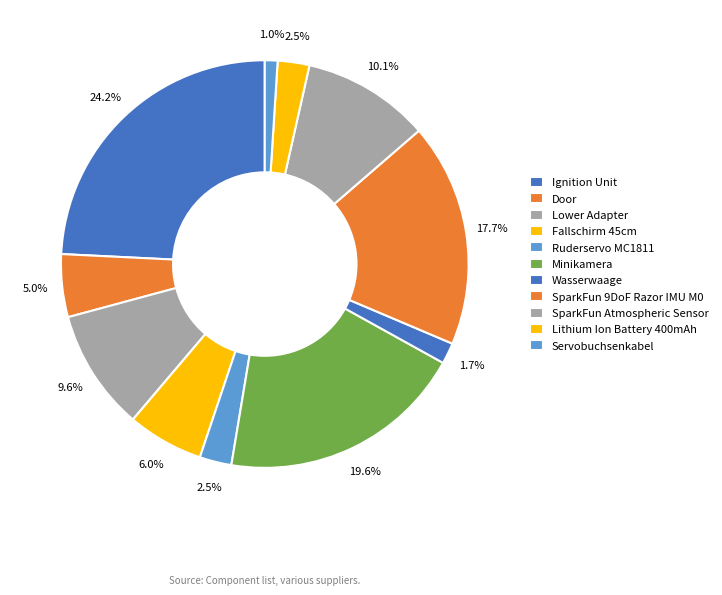

What is the ratio of the value at SparkFun 9DoF Razor IMU M0 to the value at Lithium Ion Battery 400mAh?

7.1